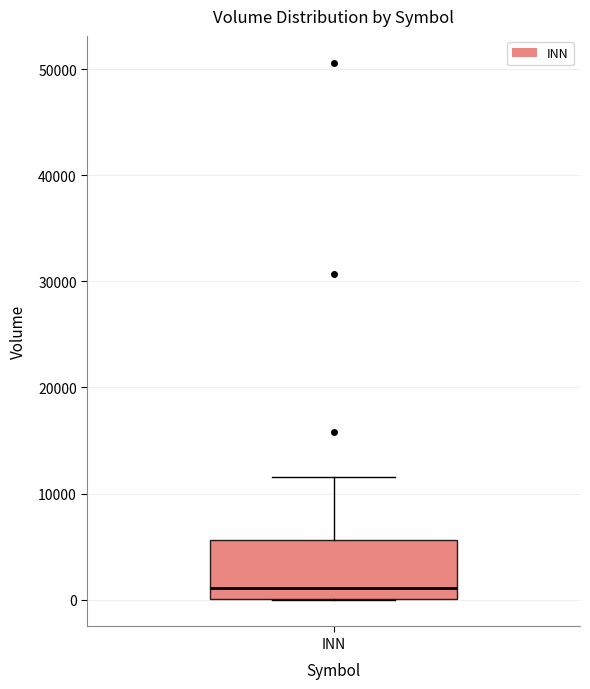

Where is the lower edge of the box for INN on the y-axis? The values are not printed on the chart, so give them approximately, as read against the axis.

0